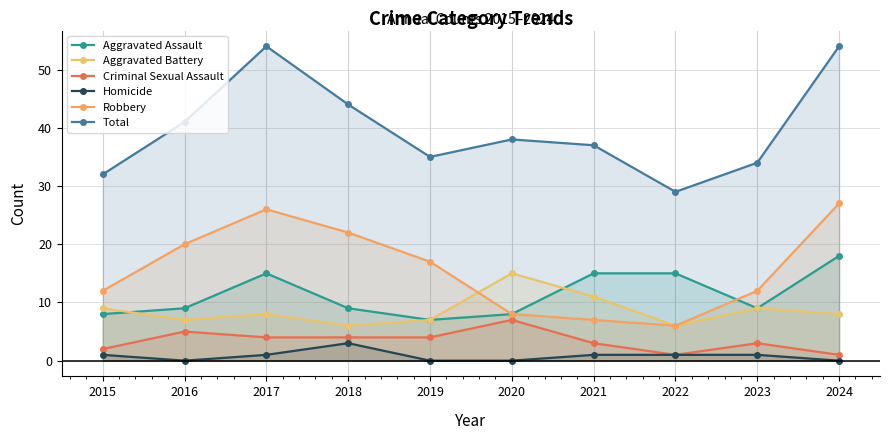

What are all the series names shown in the legend?

Aggravated Assault, Aggravated Battery, Criminal Sexual Assault, Homicide, Robbery, Total